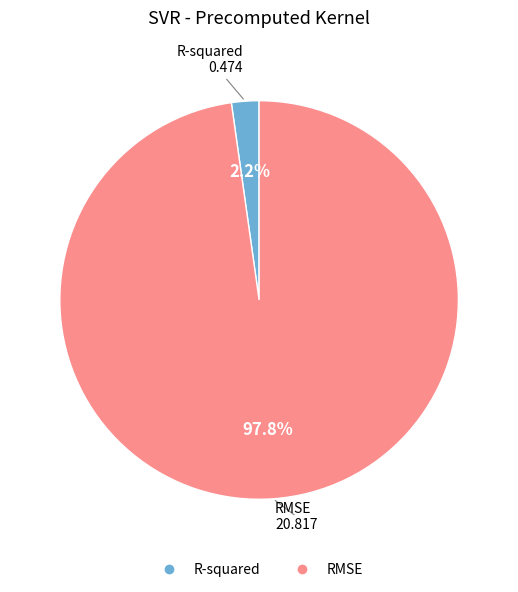

Is it true that RMSE is 98% of the pie?

True